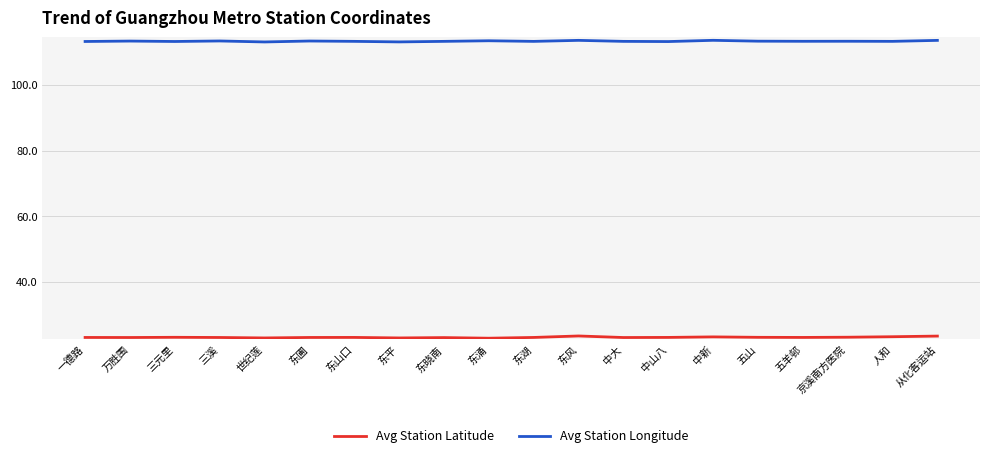

Which series has the largest total across all categories?

Avg Station Longitude